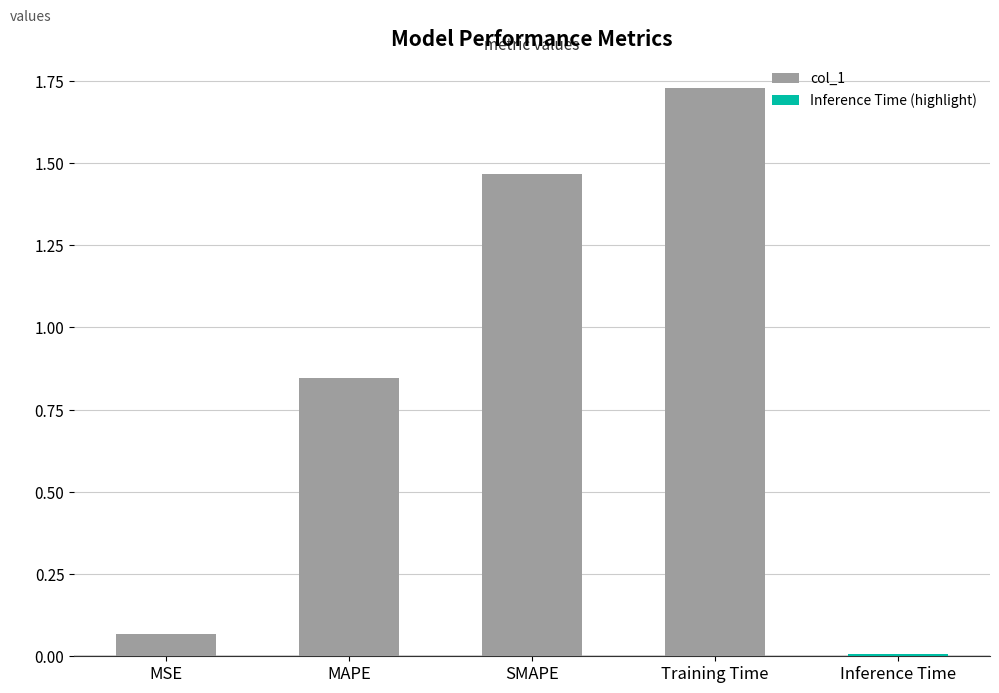

What position from the right is MAPE?

3